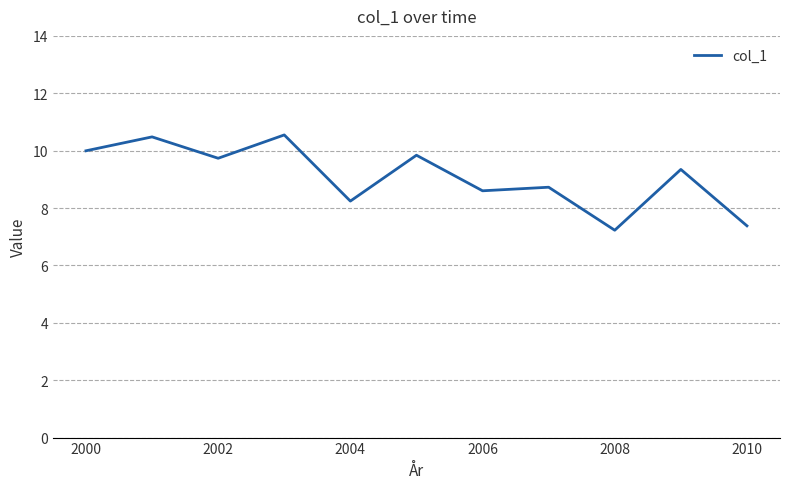

What is the minimum value shown in the chart?

7.2